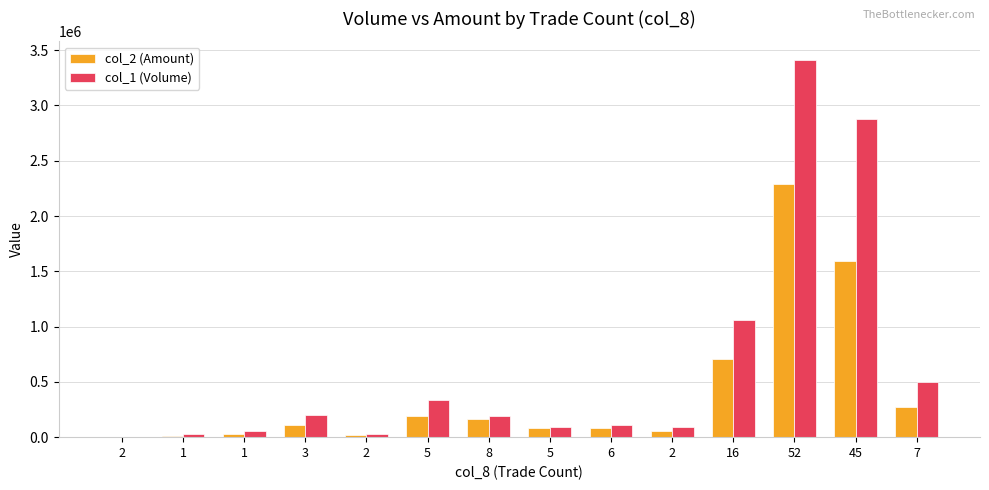

At how many categories does at least one series exceed 137381?

7